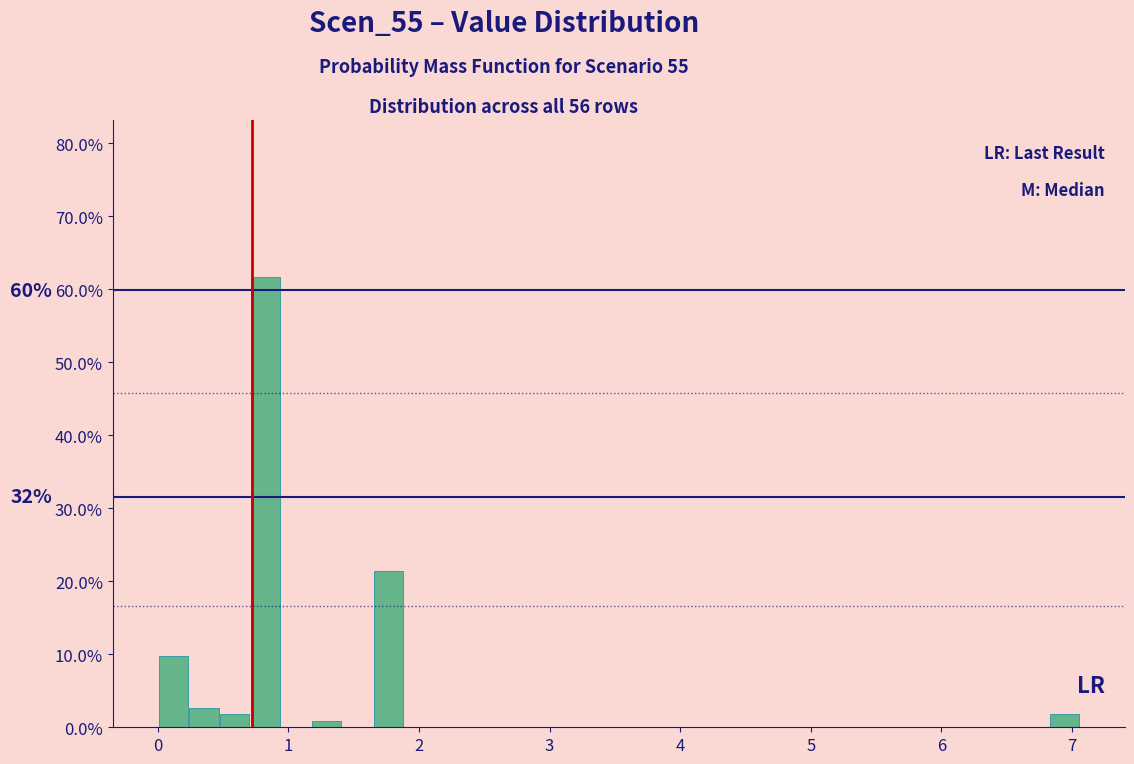

Around what value on the x-axis is the tallest bar? Give the approximate position of its centre, as read against the axis.

0.8